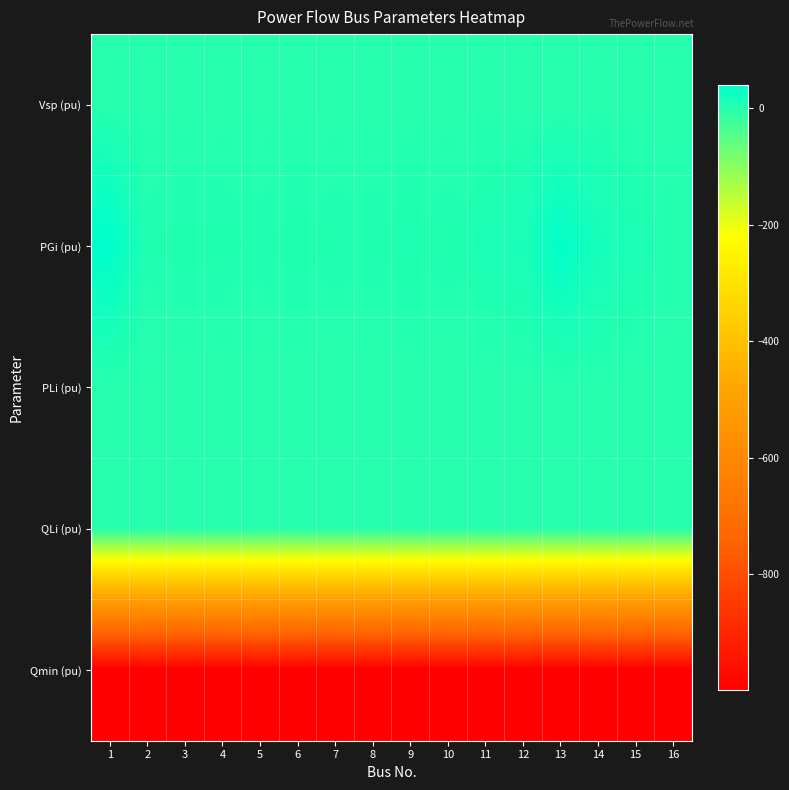

Reading left to right, what are all the values shown in this chart?

Vsp (pu): 1=1.0	2=1.0	3=1.0	4=1.0	5=1.0	6=1.1	7=1.1	8=1.0	9=1.0	10=1.0	11=1.0	12=1.0	13=1.0	14=1.0	15=1.0	16=1.0
PGi (pu): 1=40.0	2=5.5	3=6.5	4=6.3	5=5.0	6=7.0	7=5.6	8=5.4	9=8.0	10=5.0	11=10.0	12=13.5	13=35.9	14=17.9	15=10.0	16=2.5
PLi (pu): 1=0.0	2=0.0	3=0.0	4=0.0	5=0.0	6=0.0	7=0.0	8=0.0	9=0.0	10=0.0	11=0.0	12=0.0	13=0.0	14=0.0	15=0.0	16=0.0
QLi (pu): 1=0.0	2=0.0	3=0.0	4=0.0	5=0.0	6=0.0	7=0.0	8=0.0	9=0.0	10=0.0	11=0.0	12=0.0	13=0.0	14=0.0	15=0.0	16=0.0
Qmin (pu): 1=-999.0	2=-999.0	3=-999.0	4=-999.0	5=-999.0	6=-999.0	7=-999.0	8=-999.0	9=-999.0	10=-999.0	11=-999.0	12=-999.0	13=-999.0	14=-999.0	15=-999.0	16=-999.0